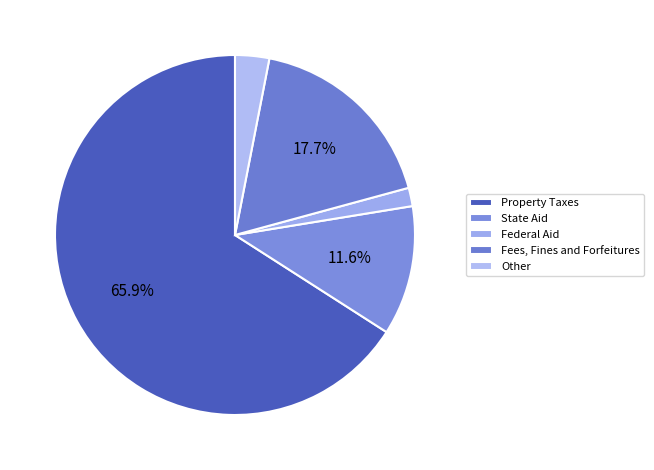

How many slices are in this pie chart?

5